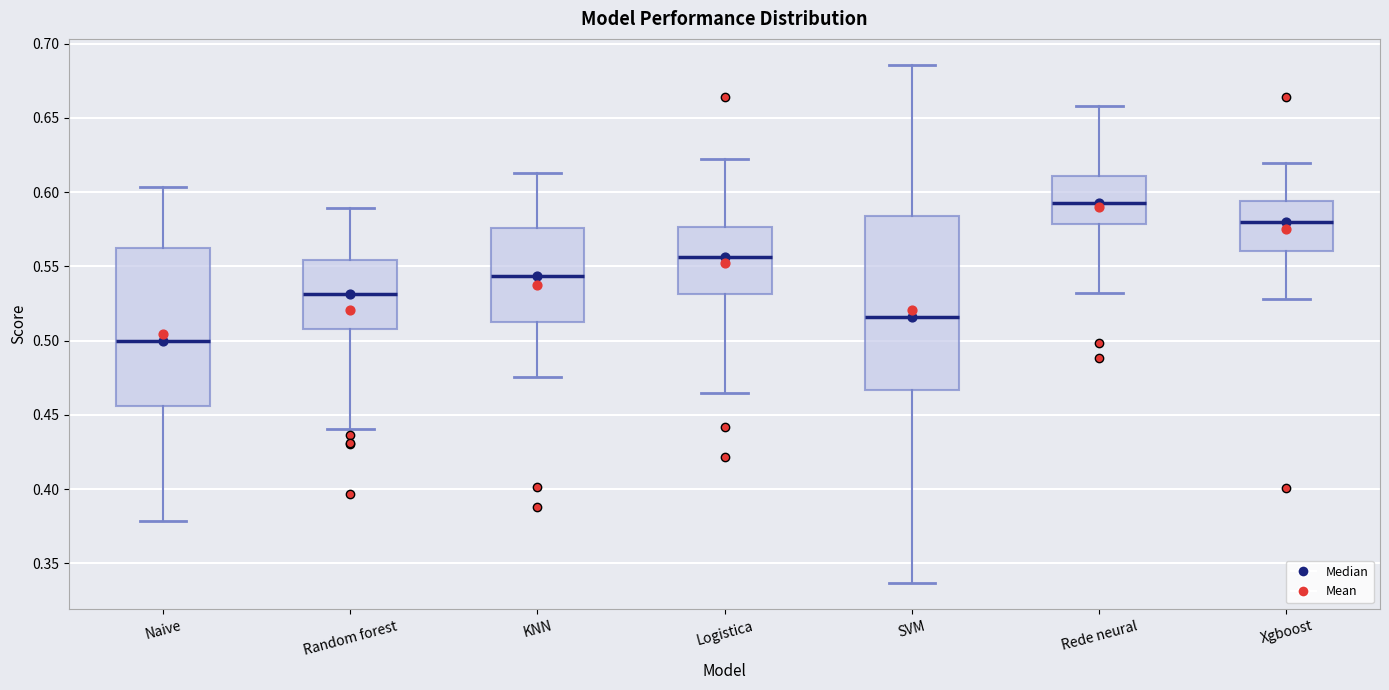

Which box is the tallest, from its lower edge to its upper edge?

SVM